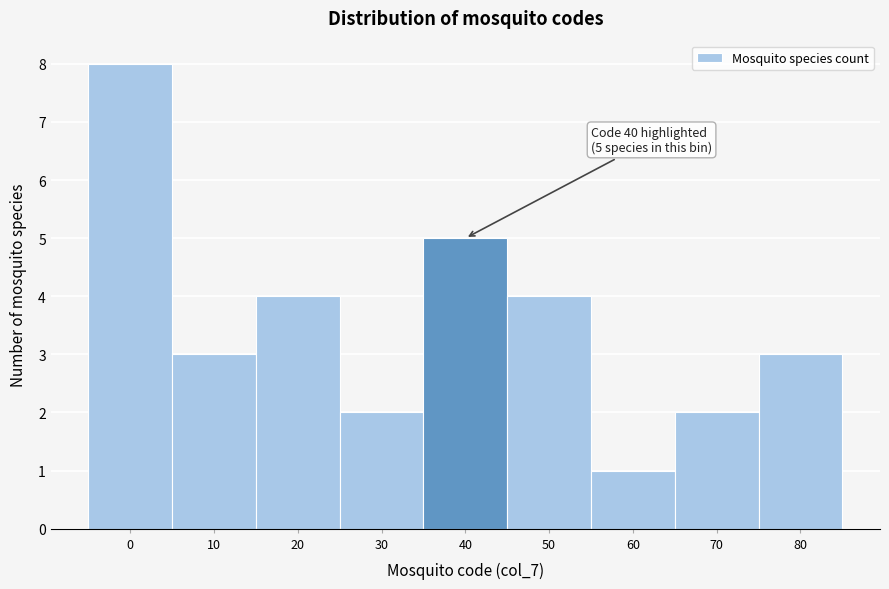

Reading left to right, list all the values displayed in this chart.

0=8	10=3	20=4	30=2	40=5	50=4	60=1	70=2	80=3